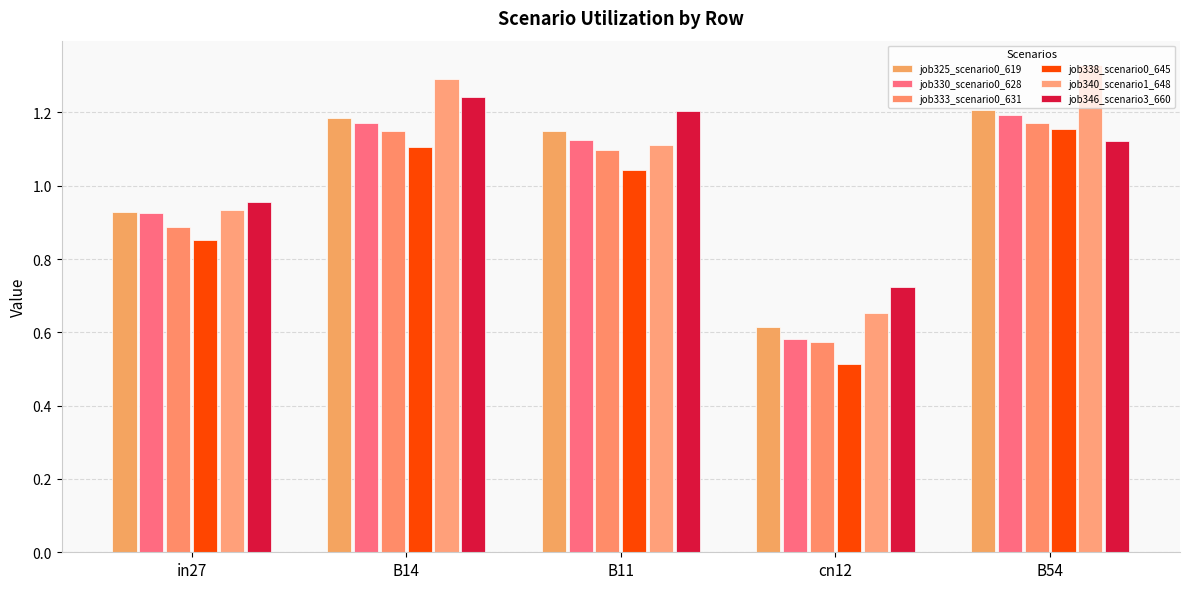

What is the value of the job346_scenario3_660 bar at the 2nd from the left?

1.2